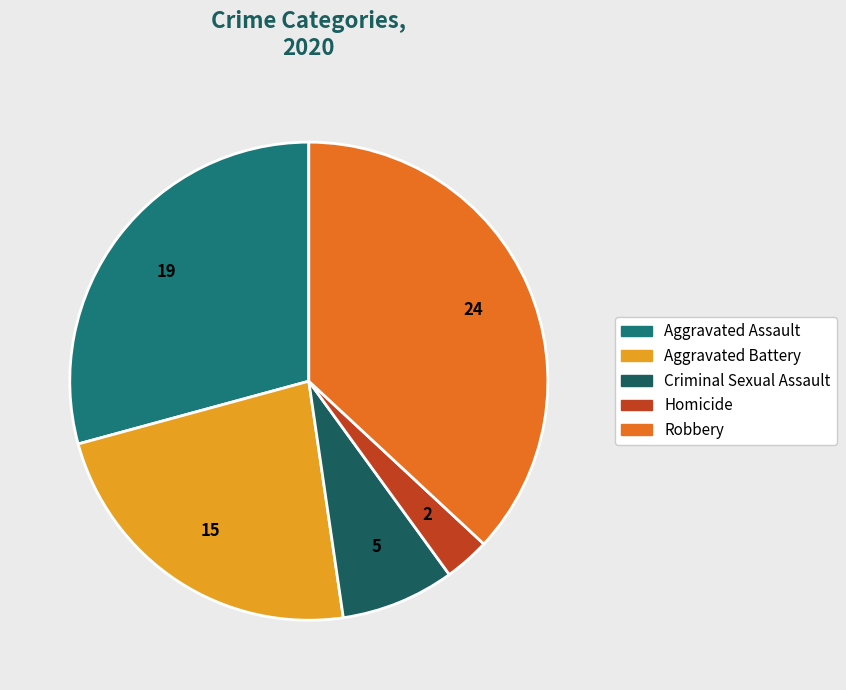

Is it true that Criminal Sexual Assault is 1% of the pie?

False